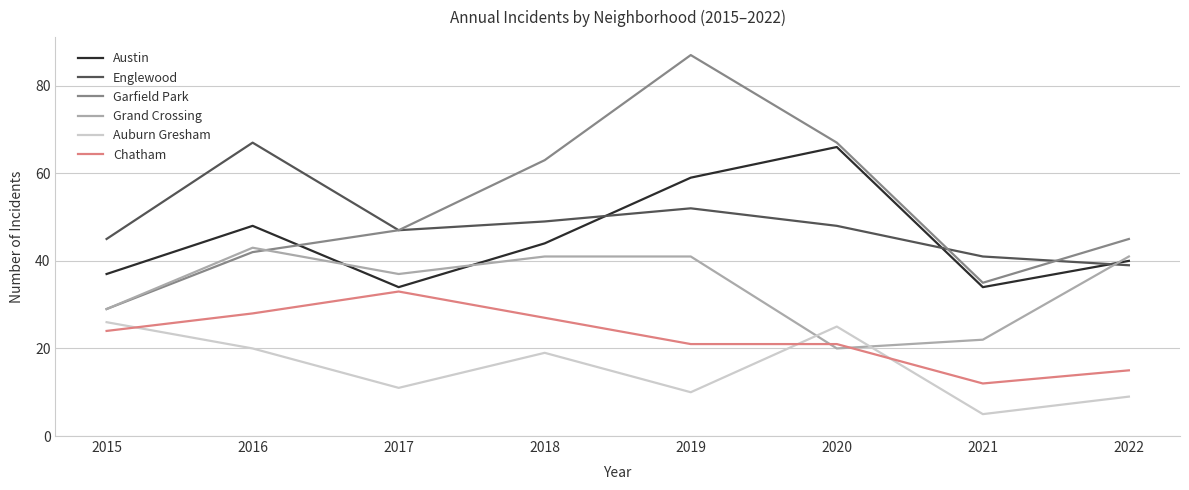

What is the minimum value for Chatham?

12